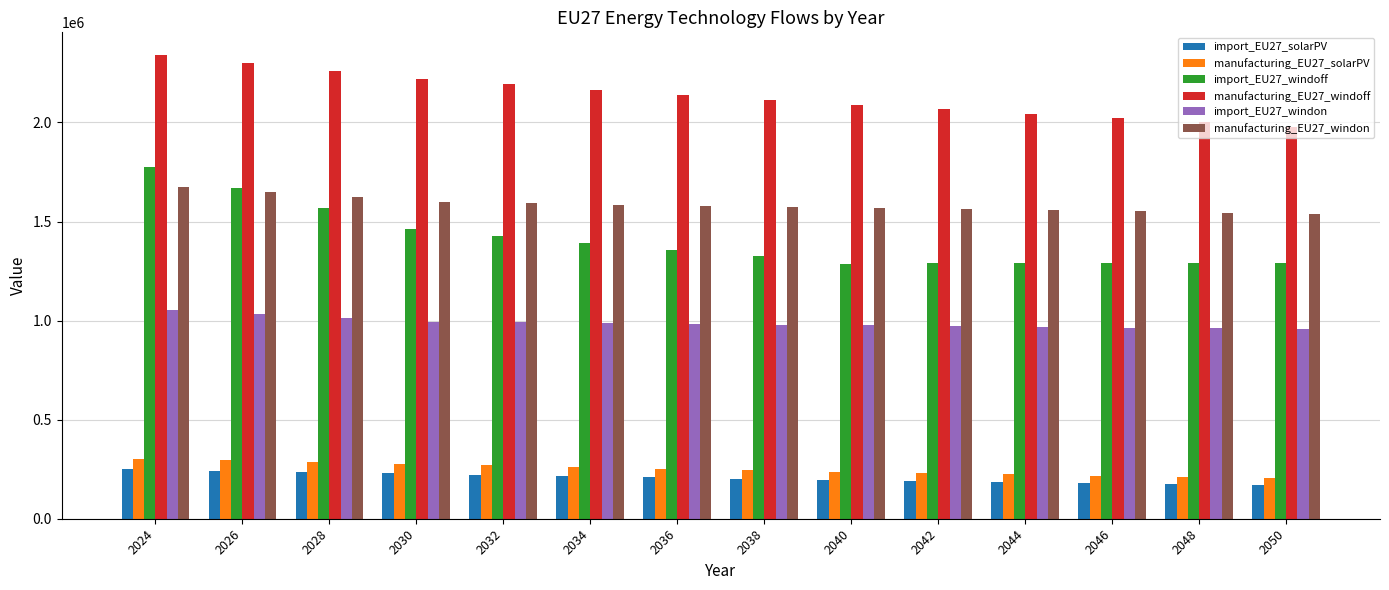

Rank the series at 2026 from highest to lowest value.

manufacturing_EU27_windoff, import_EU27_windoff, manufacturing_EU27_windon, import_EU27_windon, manufacturing_EU27_solarPV, import_EU27_solarPV